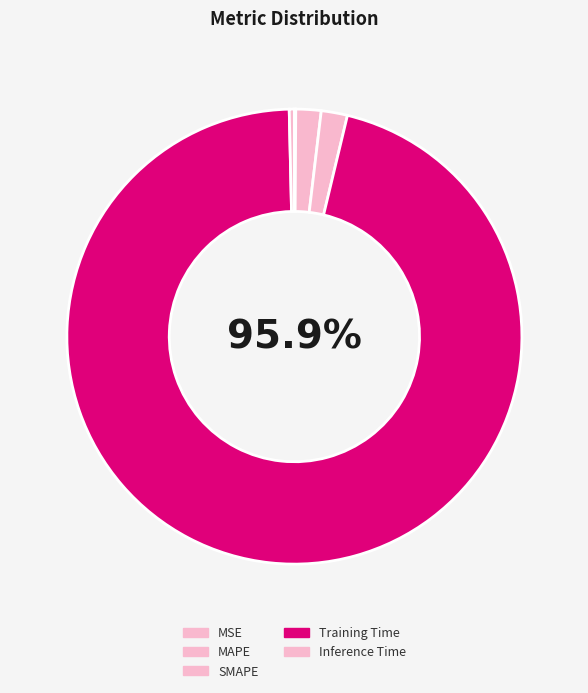

To the nearest percent, what portion does MAPE represent?

2%